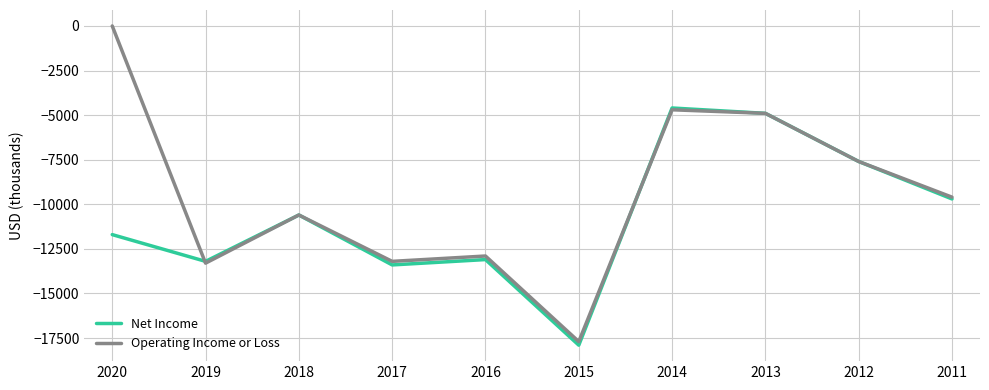

What are all the series names shown in the legend?

Net Income, Operating Income or Loss